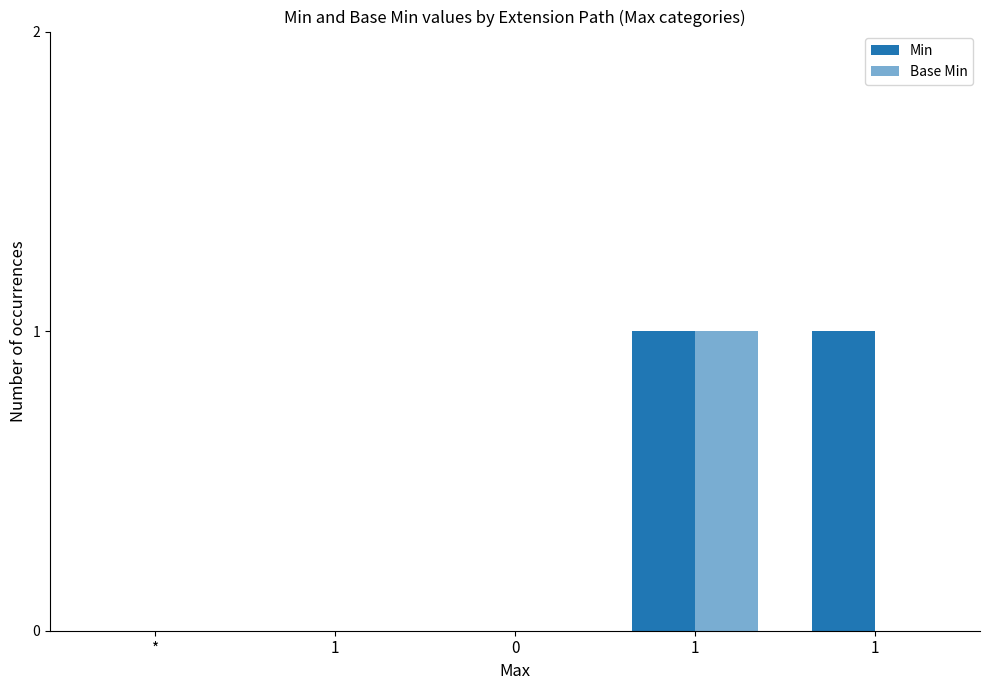

Does the chart contain stacked bars?

No